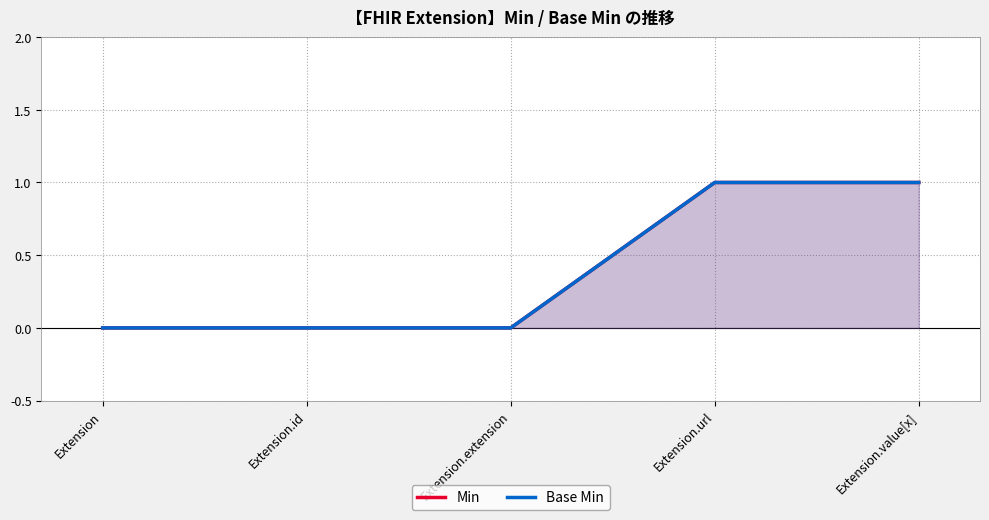

The value of Min at Extension.extension is 0. True or false?

True